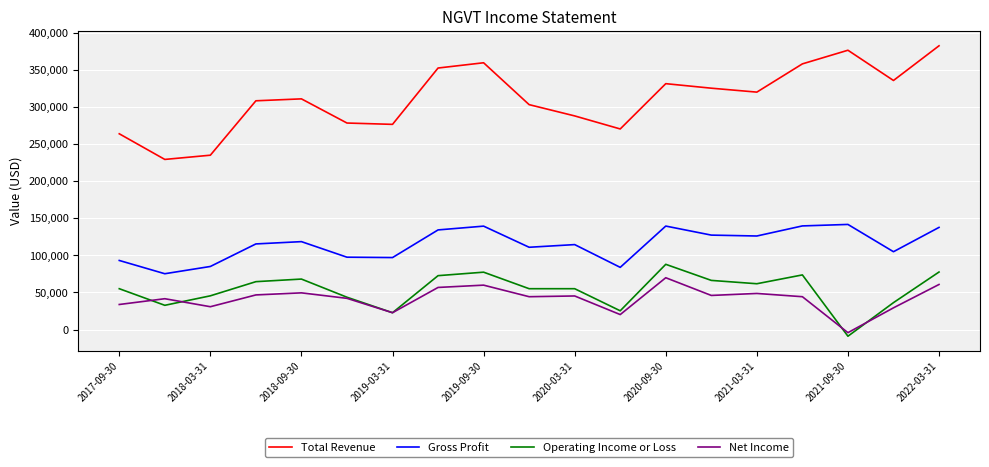

What is the maximum value shown in the chart?

382800